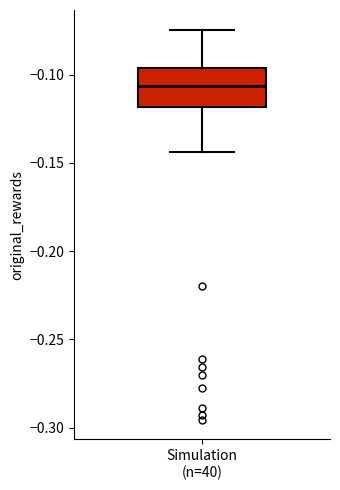

Where does the median line of the box for Simulation (n=40) sit on the y-axis? The values are not printed on the chart, so give them approximately, as read against the axis.

-0.105